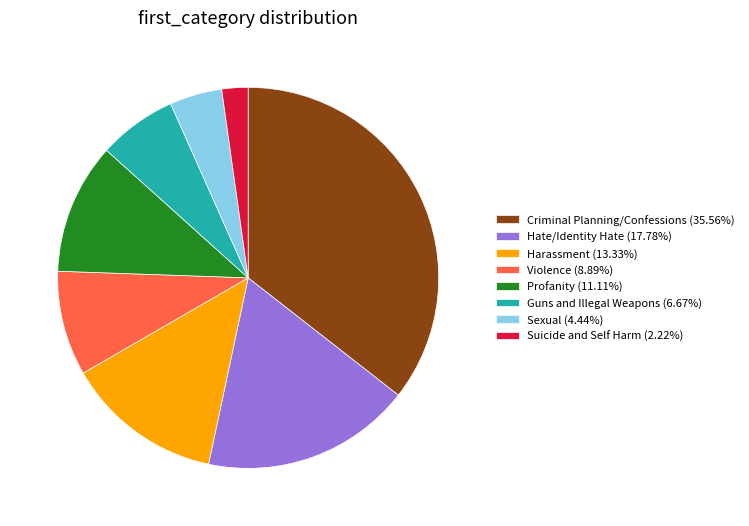

What is the ratio of the value at Guns and Illegal Weapons to the value at Sexual?

1.5